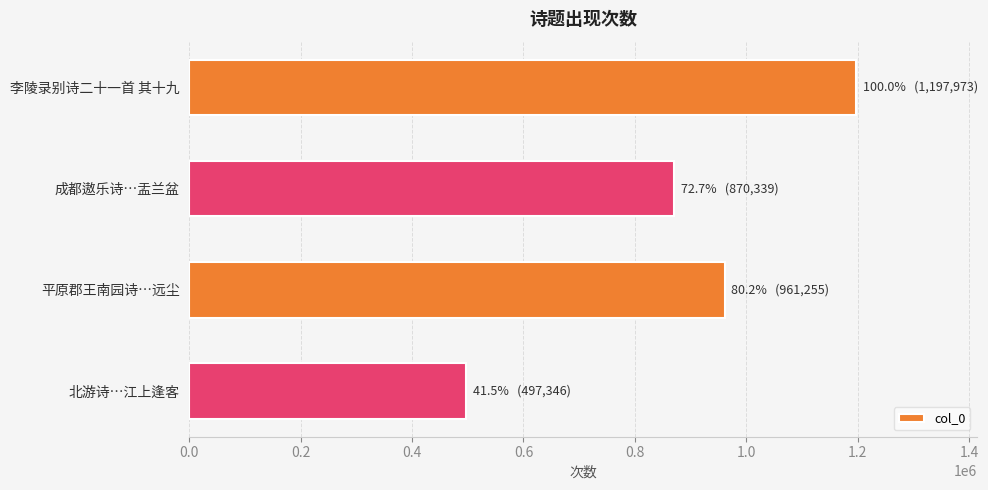

What is the sum of all values?

3526913